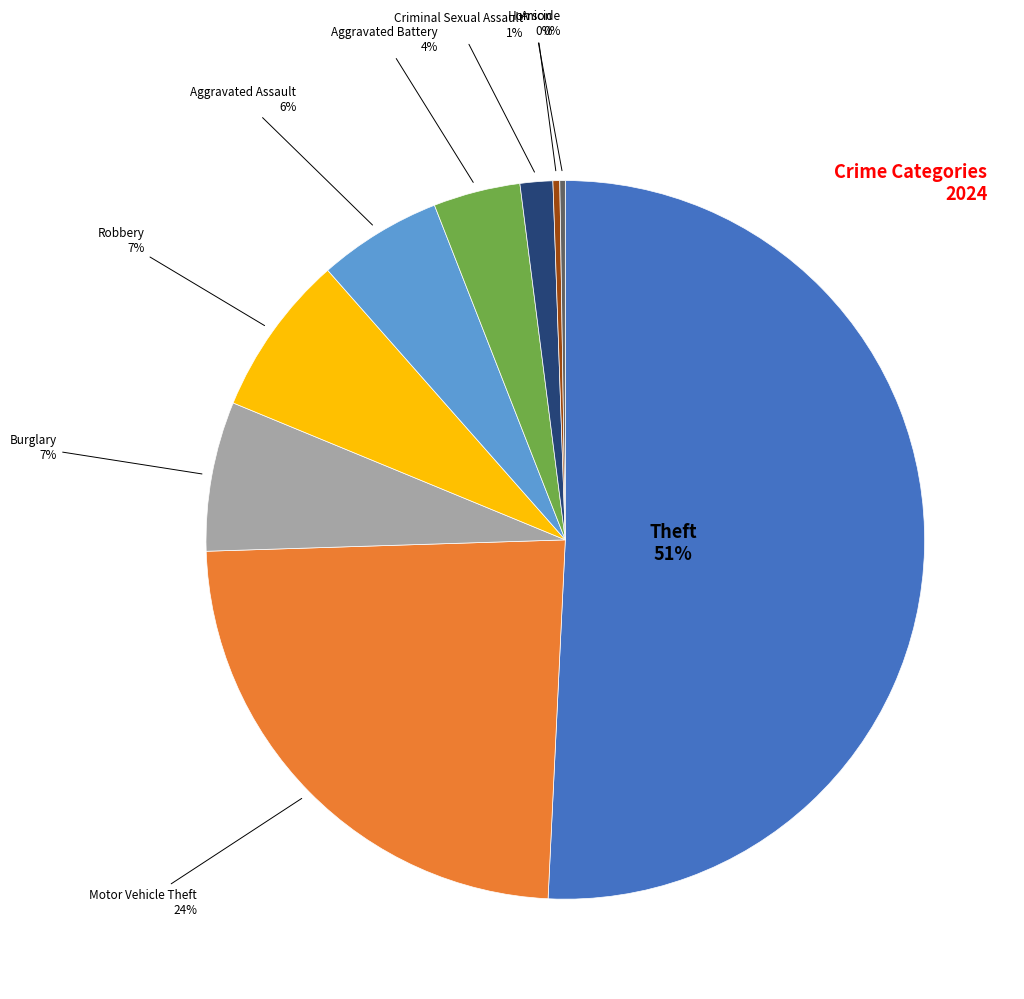

To the nearest percent, what is the average slice percentage?

11%